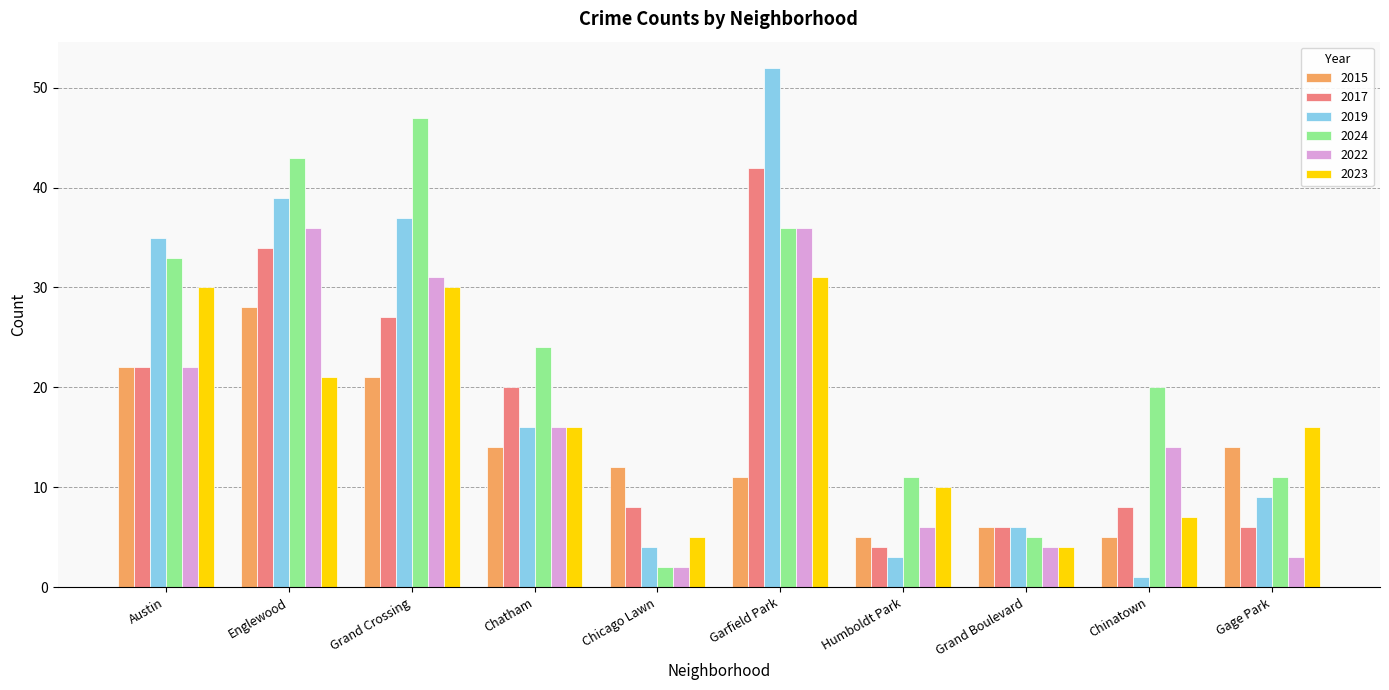

Reading left to right, extract all data points from this chart.

2015: Austin=22	Englewood=28	Grand Crossing=21	Chatham=14	Chicago Lawn=12	Garfield Park=11	Humboldt Park=5	Grand Boulevard=6	Chinatown=5	Gage Park=14
2017: Austin=22	Englewood=34	Grand Crossing=27	Chatham=20	Chicago Lawn=8	Garfield Park=42	Humboldt Park=4	Grand Boulevard=6	Chinatown=8	Gage Park=6
2019: Austin=35	Englewood=39	Grand Crossing=37	Chatham=16	Chicago Lawn=4	Garfield Park=52	Humboldt Park=3	Grand Boulevard=6	Chinatown=1	Gage Park=9
2024: Austin=33	Englewood=43	Grand Crossing=47	Chatham=24	Chicago Lawn=2	Garfield Park=36	Humboldt Park=11	Grand Boulevard=5	Chinatown=20	Gage Park=11
2022: Austin=22	Englewood=36	Grand Crossing=31	Chatham=16	Chicago Lawn=2	Garfield Park=36	Humboldt Park=6	Grand Boulevard=4	Chinatown=14	Gage Park=3
2023: Austin=30	Englewood=21	Grand Crossing=30	Chatham=16	Chicago Lawn=5	Garfield Park=31	Humboldt Park=10	Grand Boulevard=4	Chinatown=7	Gage Park=16